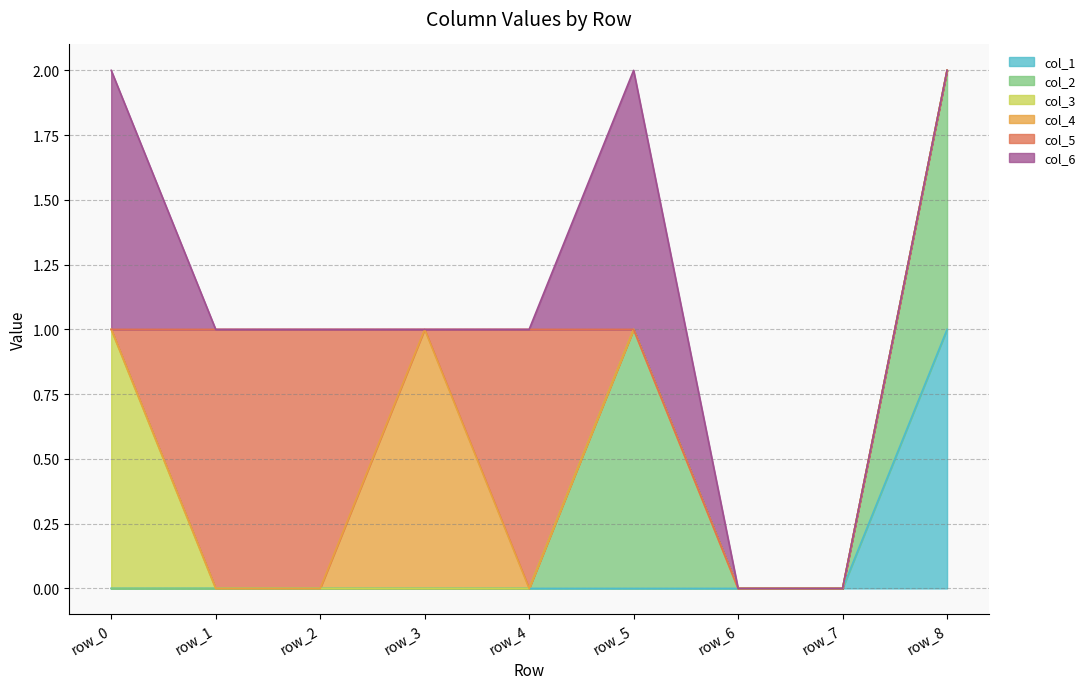

At row_1, list the series in order from largest to smallest.

col_5, col_1, col_2, col_3, col_4, col_6